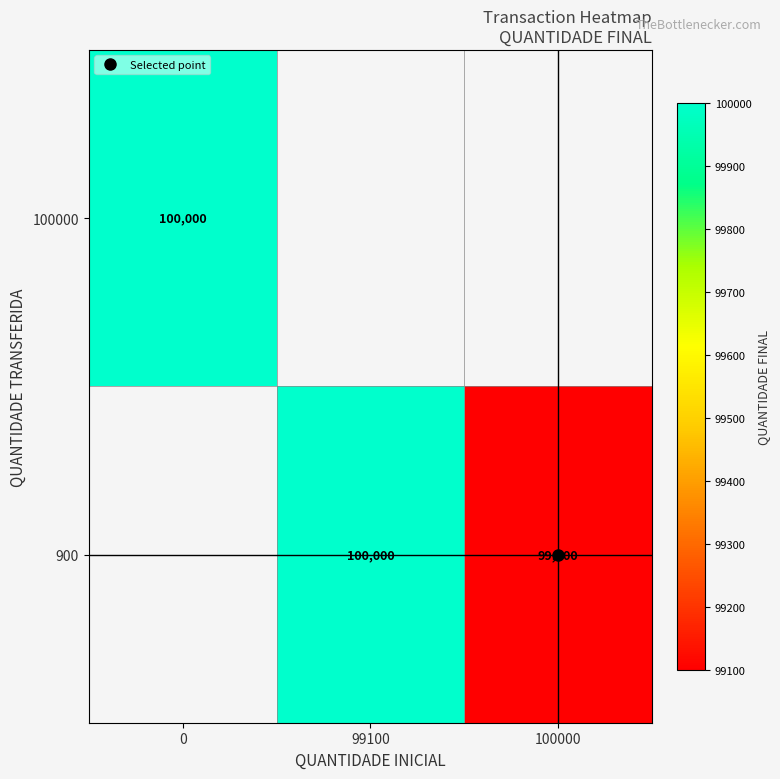

Is it true that 900 equals 99100.0 at 100000?

True